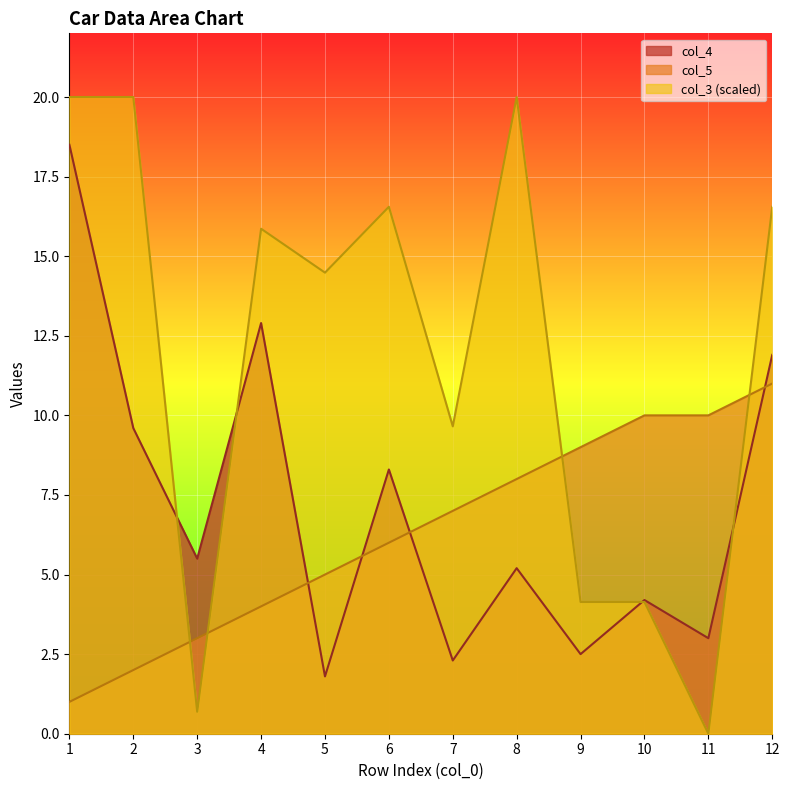

What is the value of the col_3 point at the 10th from the left?

4.1